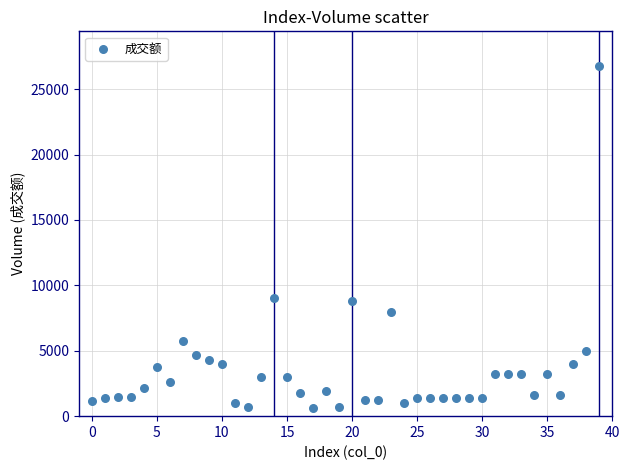

What is the range of Y values (max minus min)?

26148